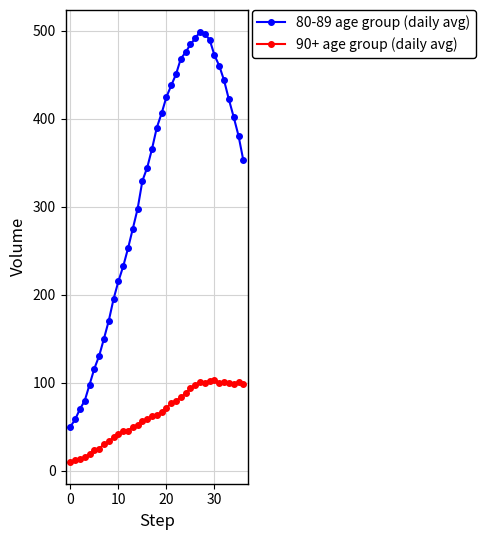

Which series has the widest spread of values?

80-89 age group (daily avg)